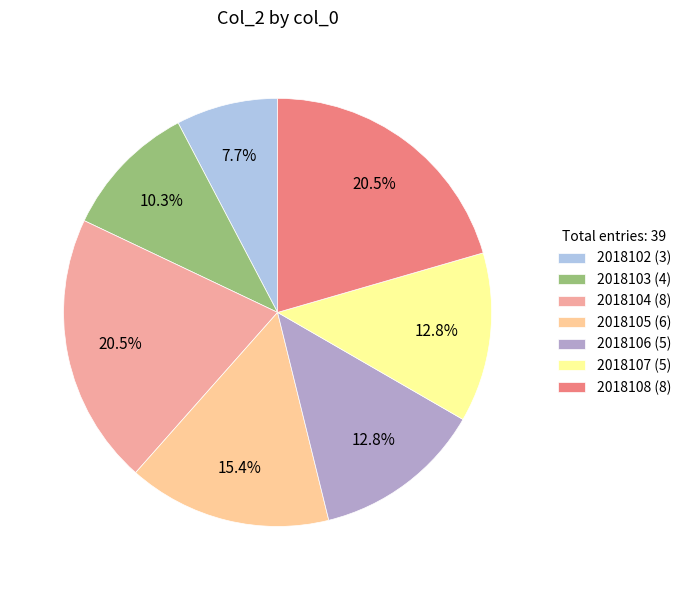

Count the number of slices in the pie.

7